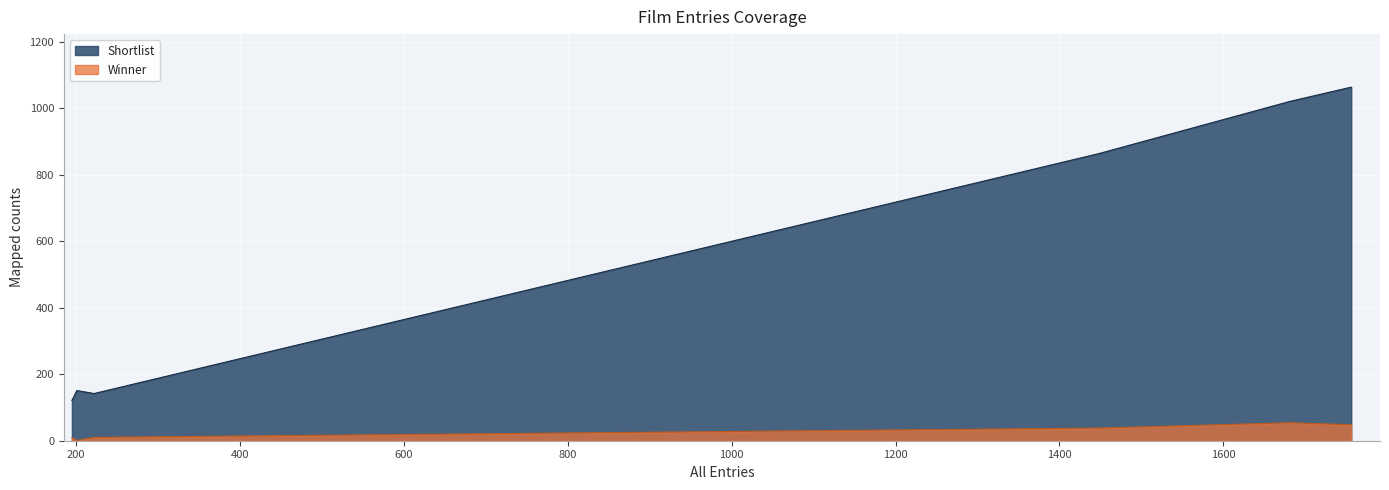

The value of Shortlist at Culture & Context is 49. True or false?

False